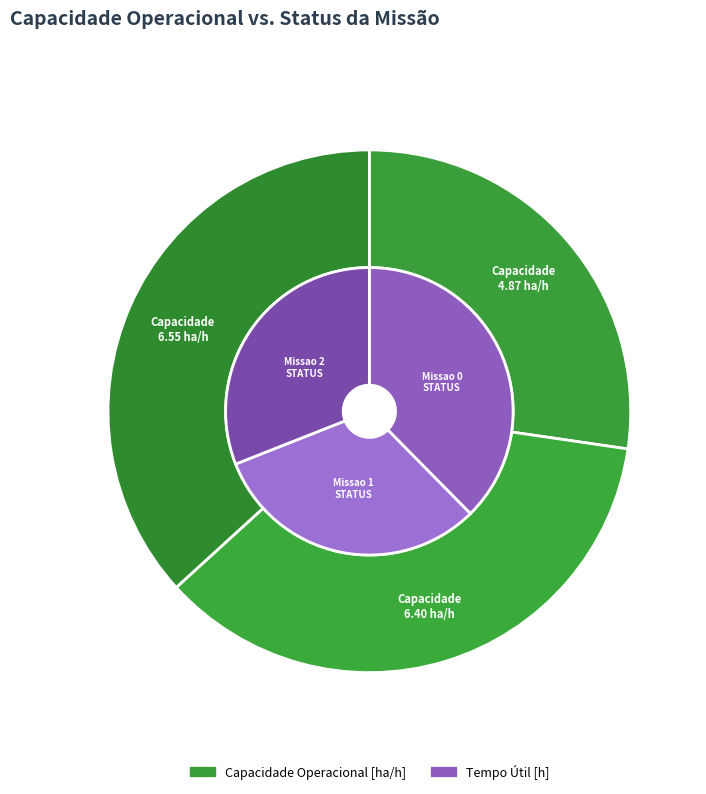

Rank the categories by value from lowest to highest.

Missao 0, Missao 1, Missao 2